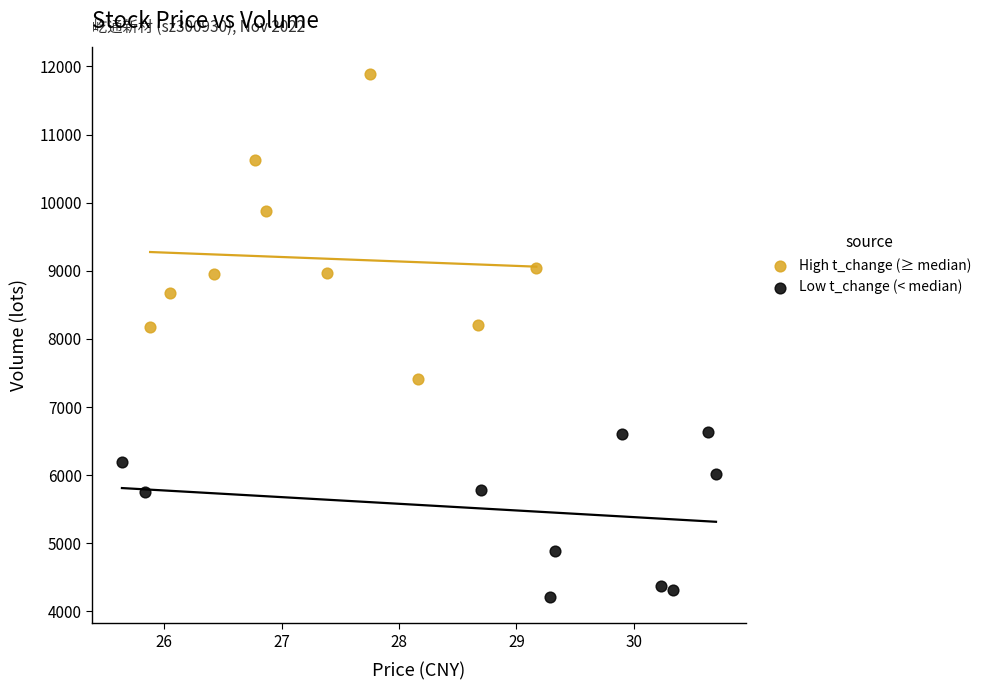

Which series contains the highest Y value?

High t_change (≥ median)